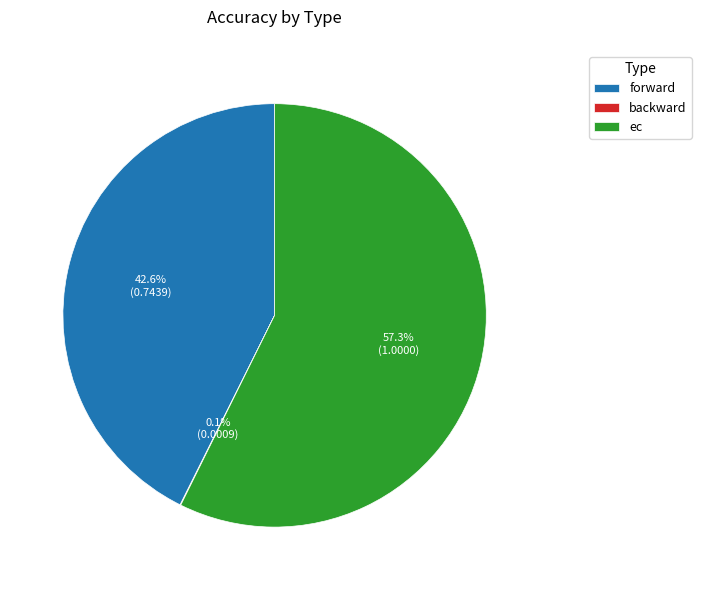

What percentage is the ec slice, to the nearest percent?

57%